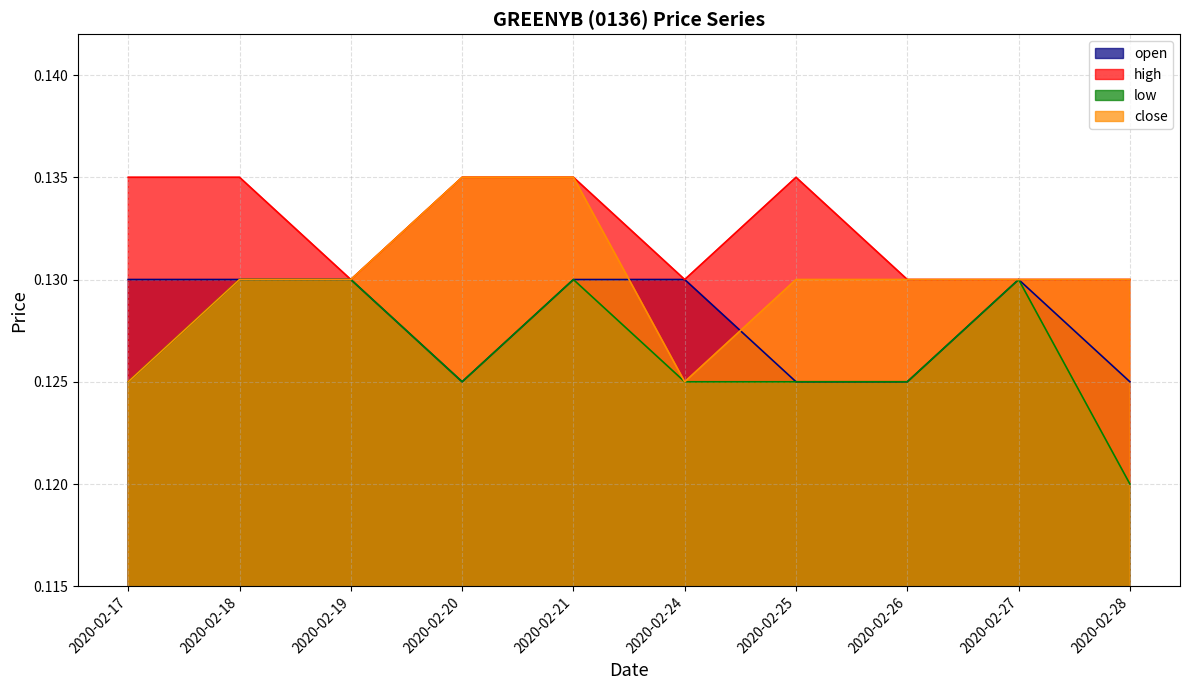

What is the sum of the low values at 2020-02-26 and 2020-02-17?

0.2